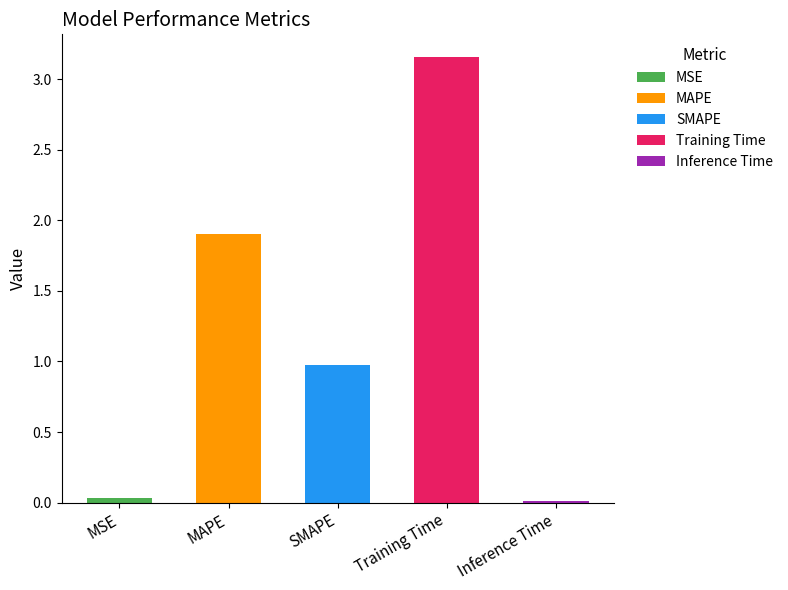

List the labels in order of value, smallest first.

Inference Time, MSE, SMAPE, MAPE, Training Time